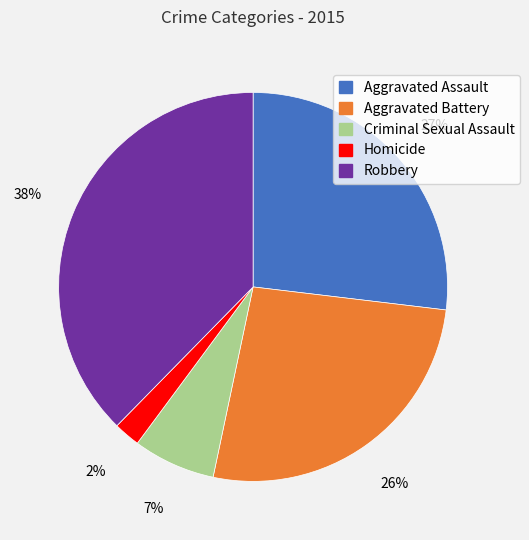

Approximately how many times larger is the value at Homicide compared to Criminal Sexual Assault?

0.3